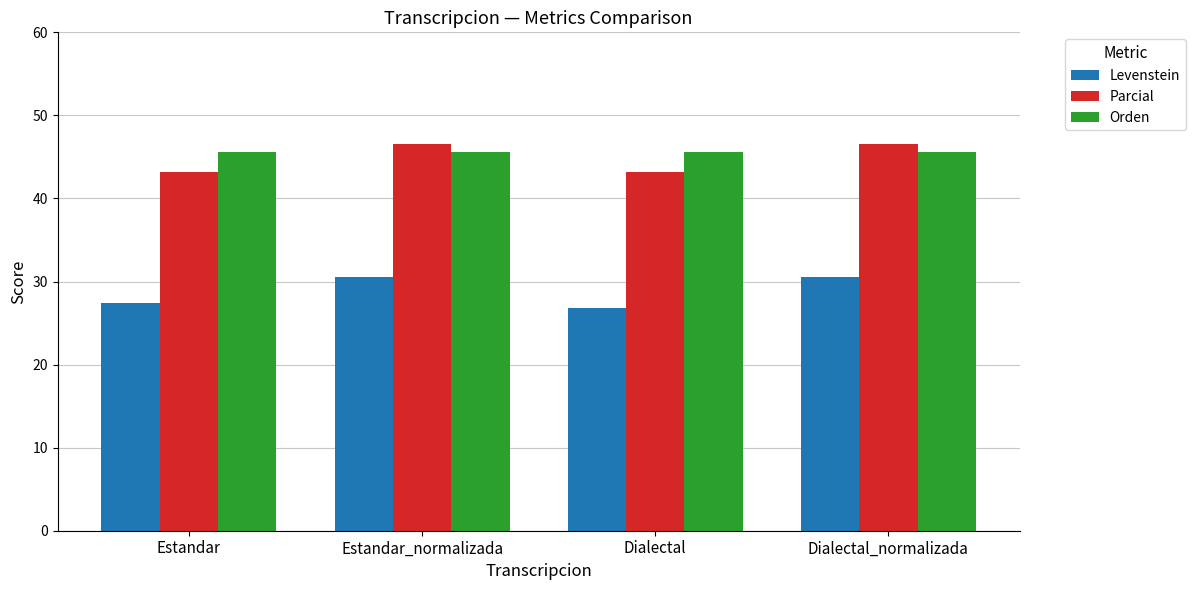

What is the value of the Levenstein bar at the 2nd from the left?

30.5